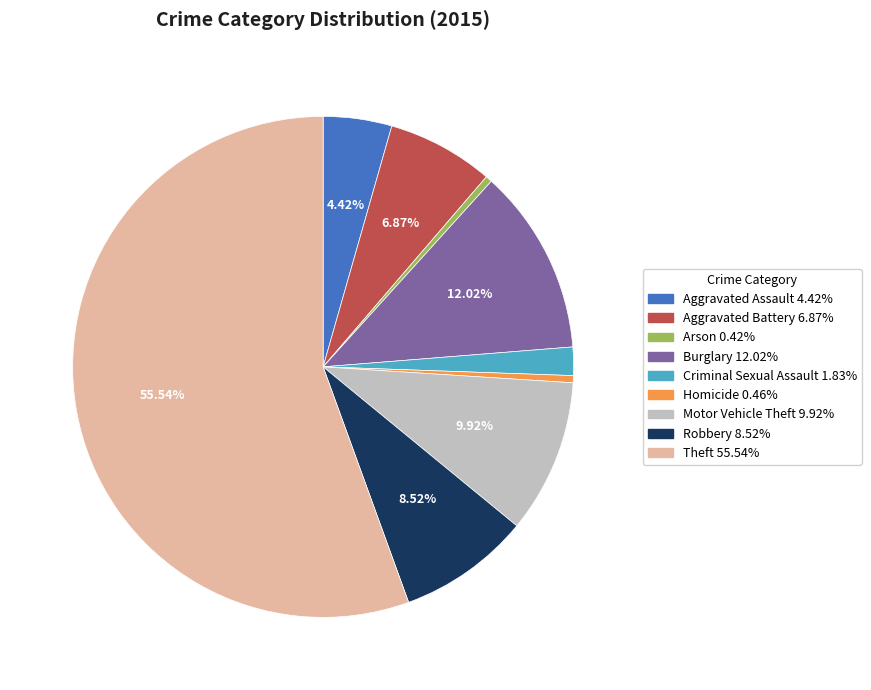

To the nearest percent, what portion does Motor Vehicle Theft represent?

10%